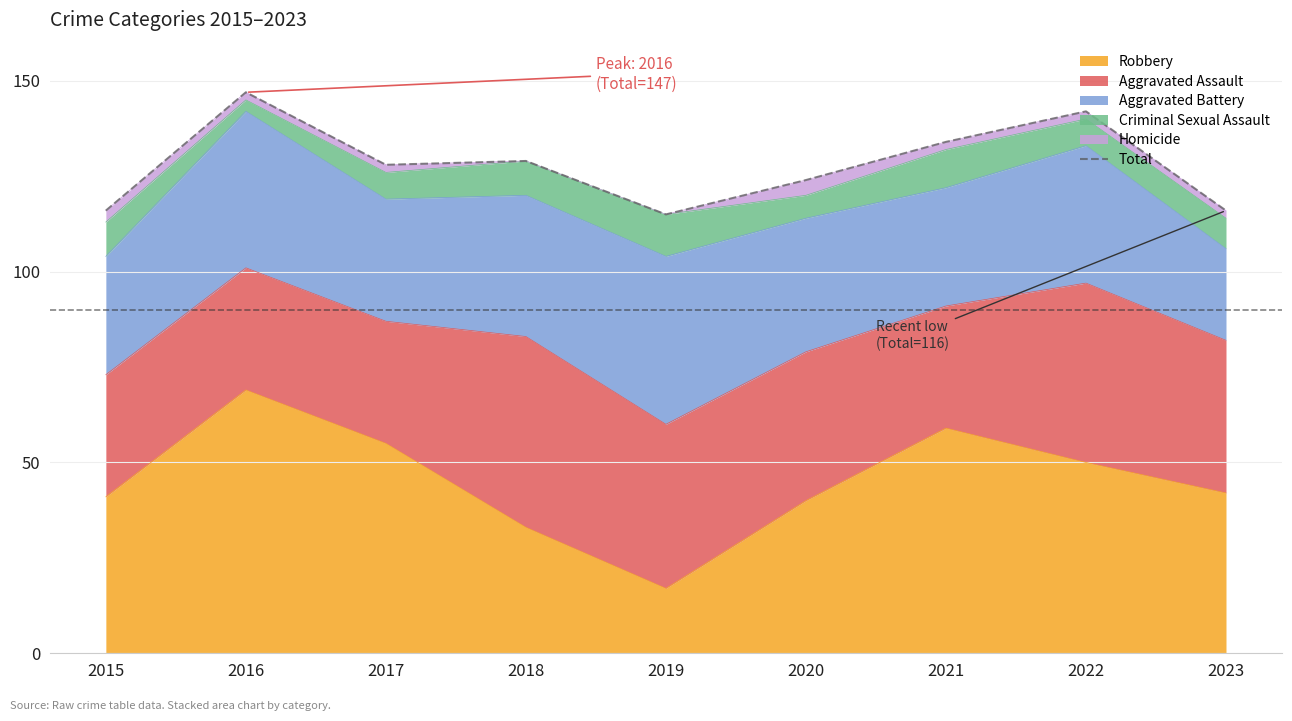

Which category has the lowest value across all series?

2019